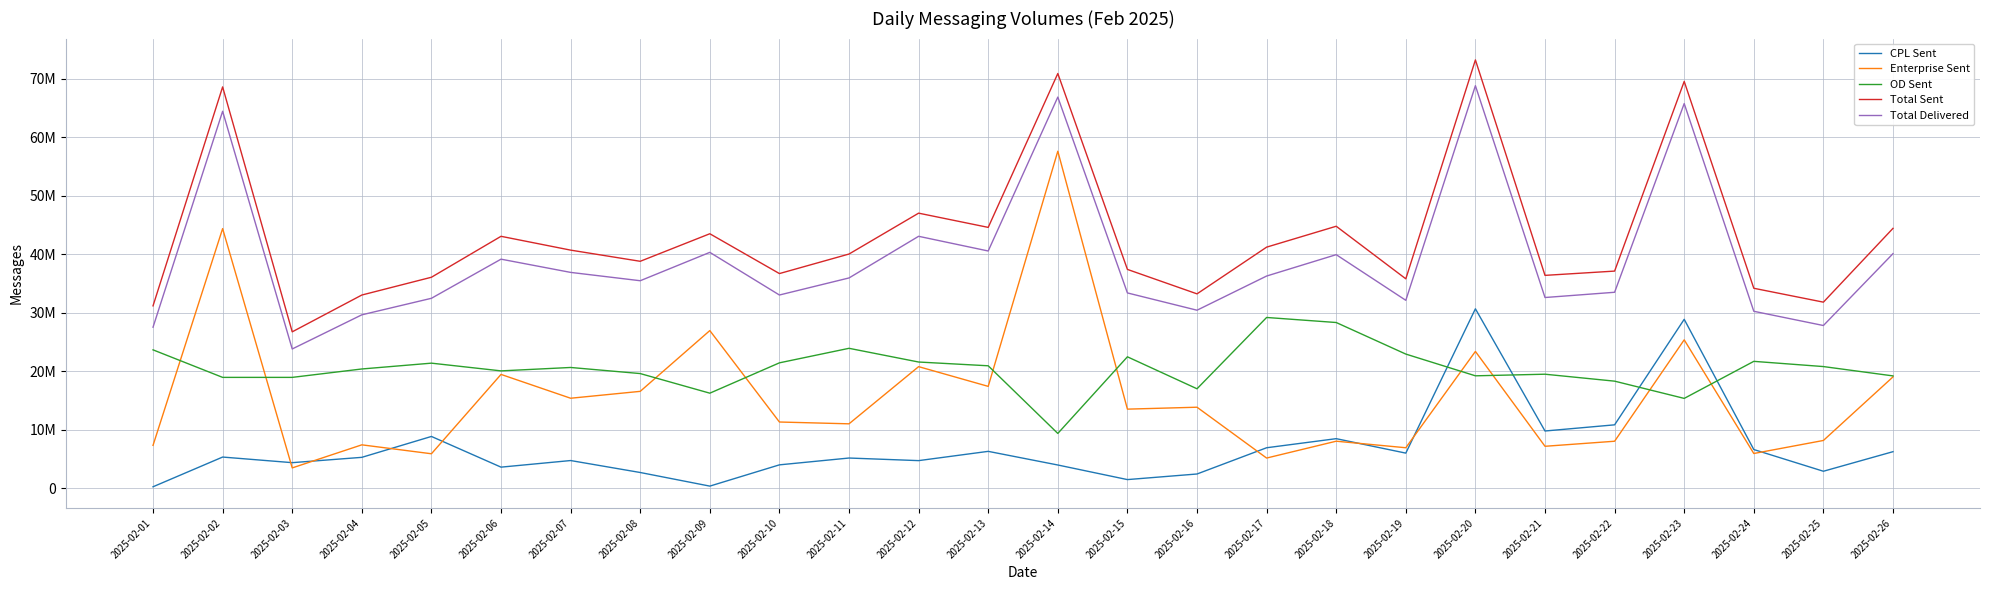

What are all the series names shown in the legend?

CPL Sent, Enterprise Sent, OD Sent, Total Sent, Total Delivered